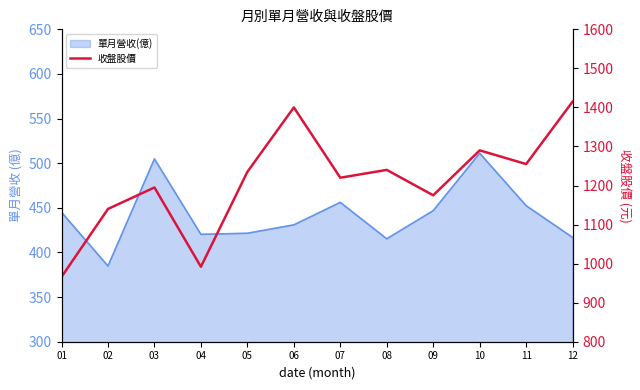

Which category has the highest value across all series?

12